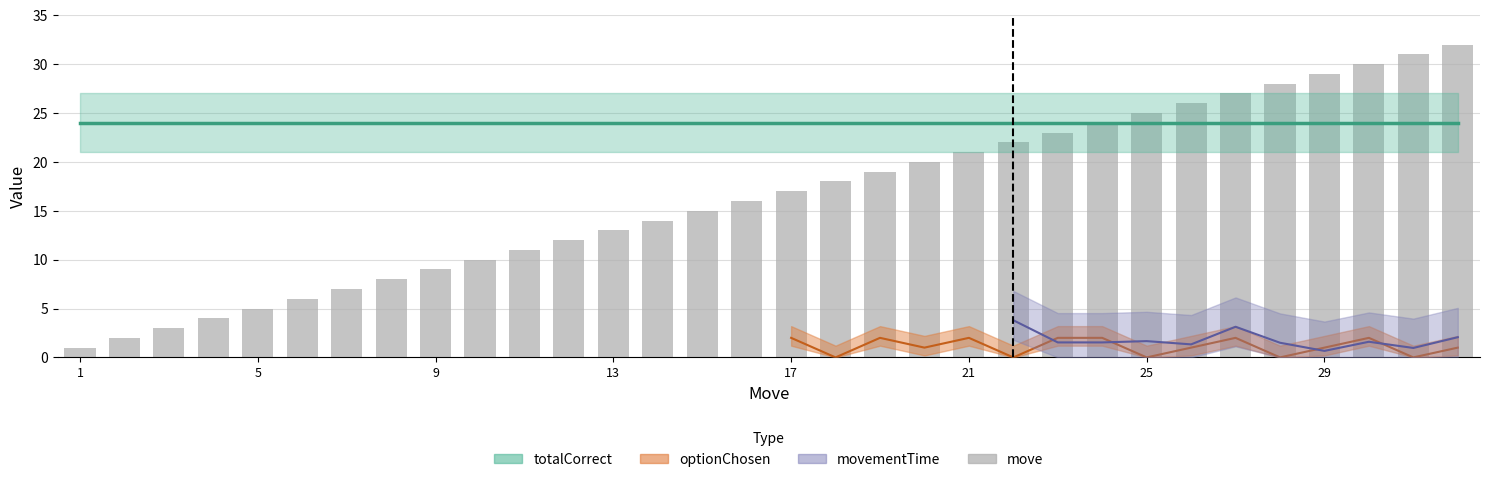

The value at 27 is 46. True or false?

False